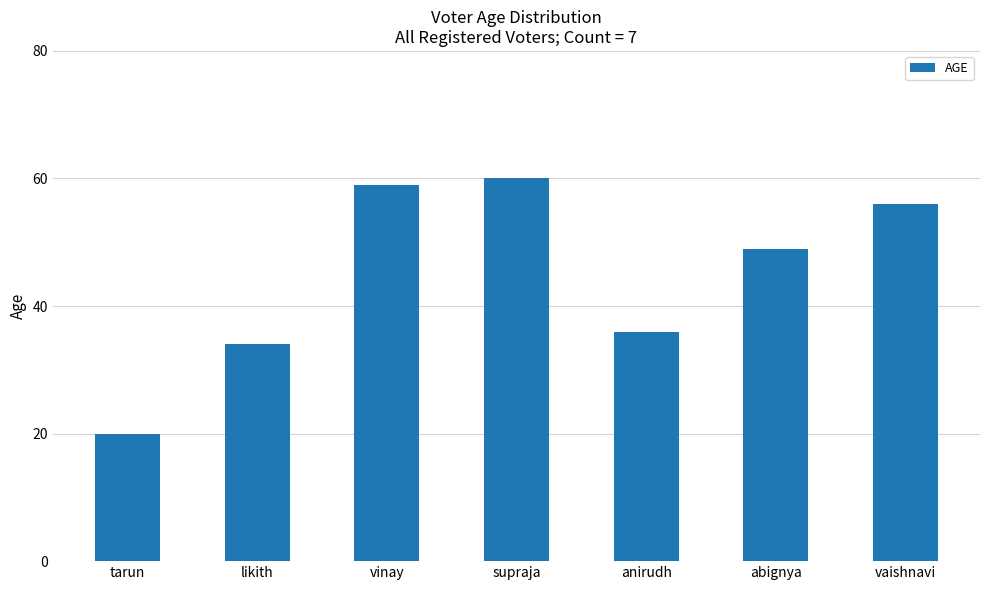

Reading right to left, transcribe all the data shown in this chart.

56	49	36	60	59	34	20